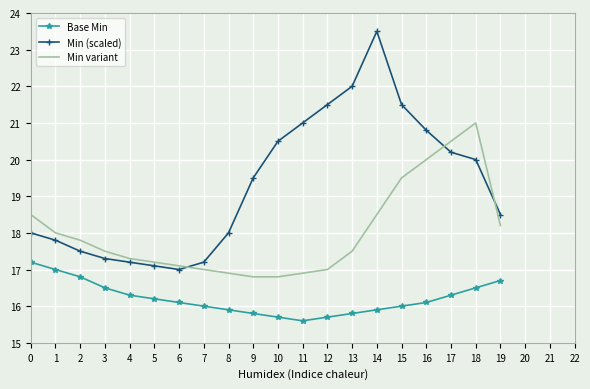

What is the difference between the highest and lowest values at 3?

1.0